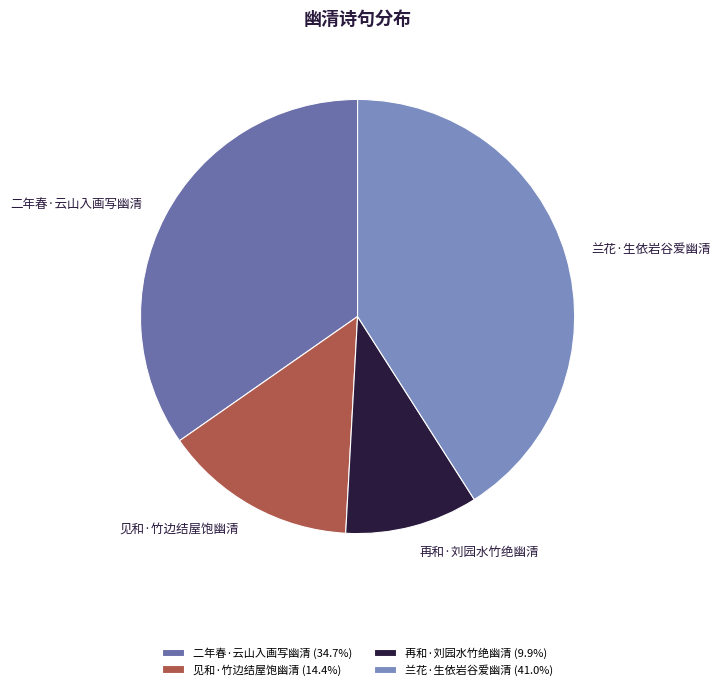

What percentage is the 二年春·云山入画写幽清 slice, to the nearest percent?

35%